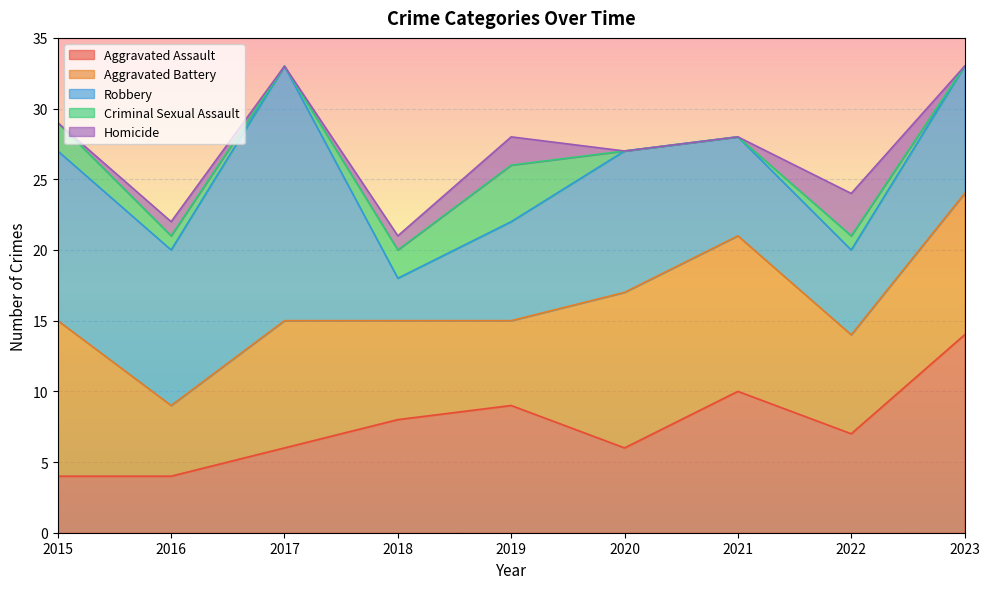

True or false: Aggravated Assault and Homicide intersect in this chart.

False